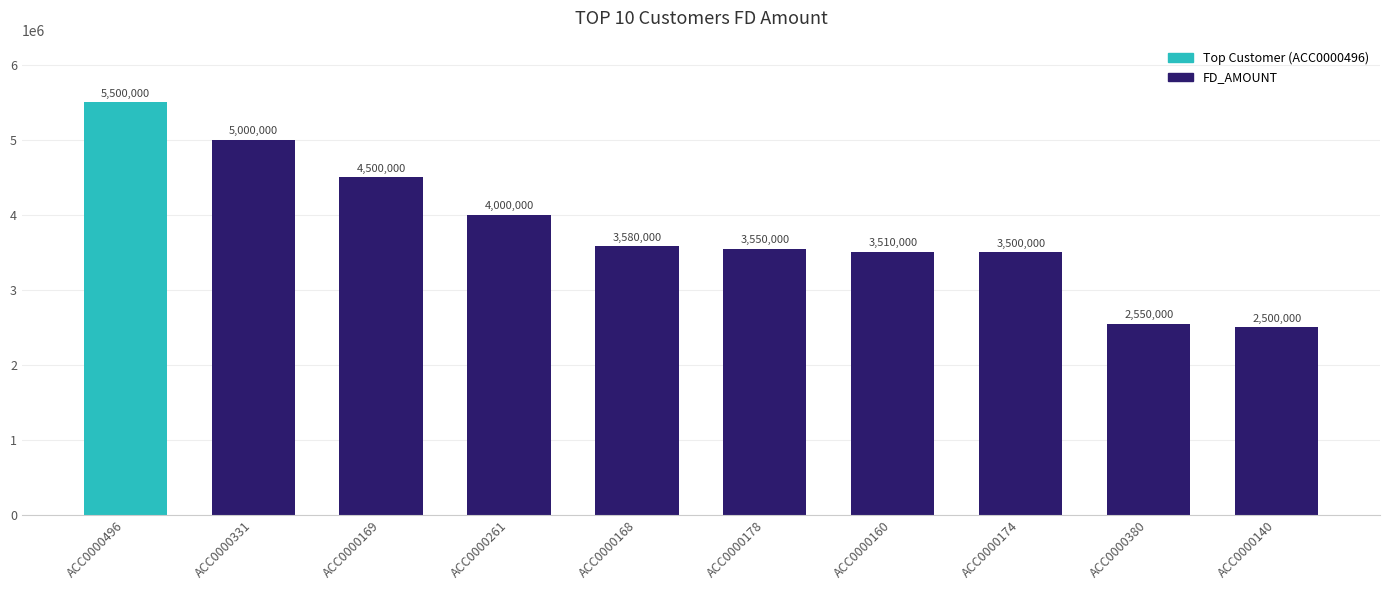

What is the label of the 6th bar from the left?

ACC0000178